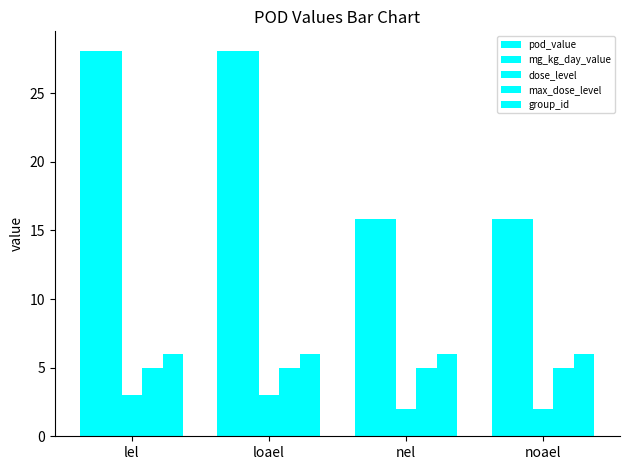

What is the difference between the maximum and second lowest values in the mg_kg_day_value series?

12.3